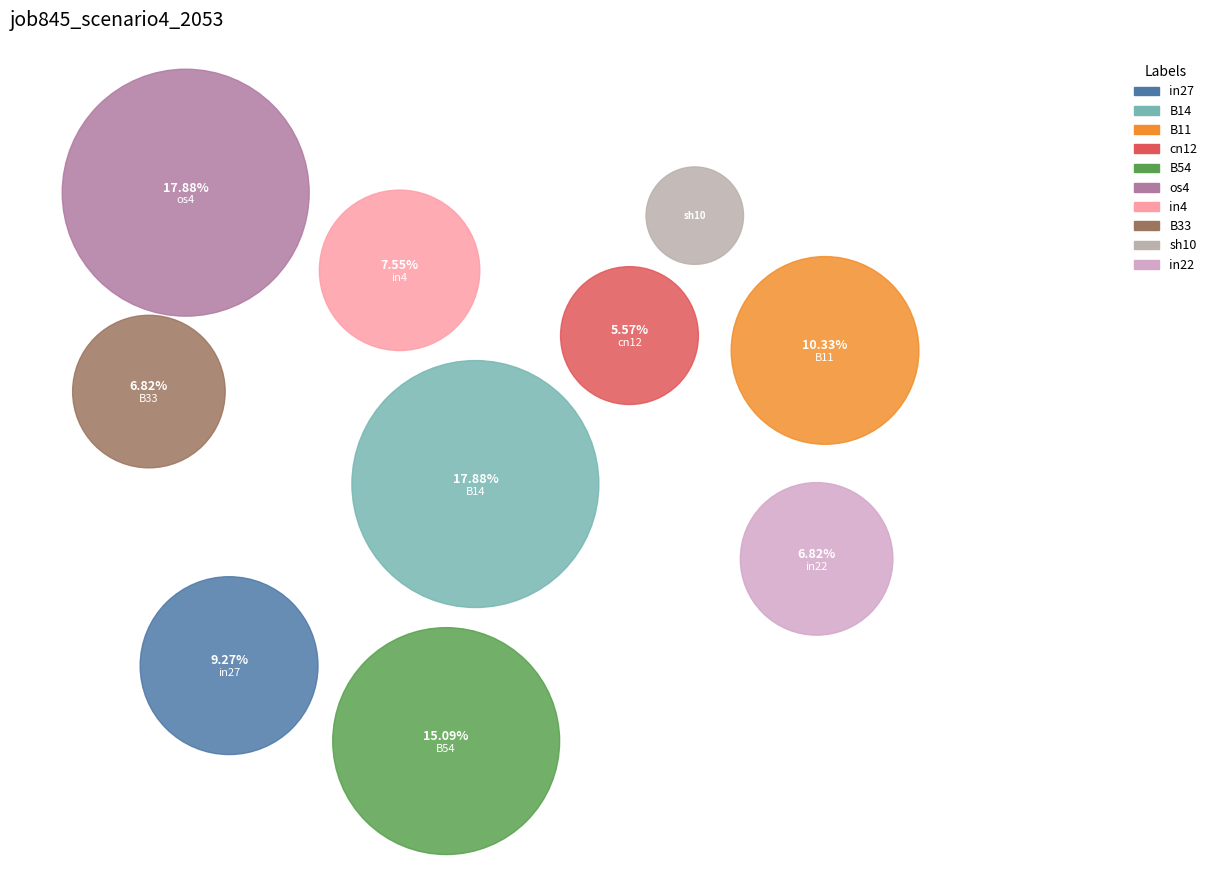

Is it true that in27 is 9% of the pie?

True